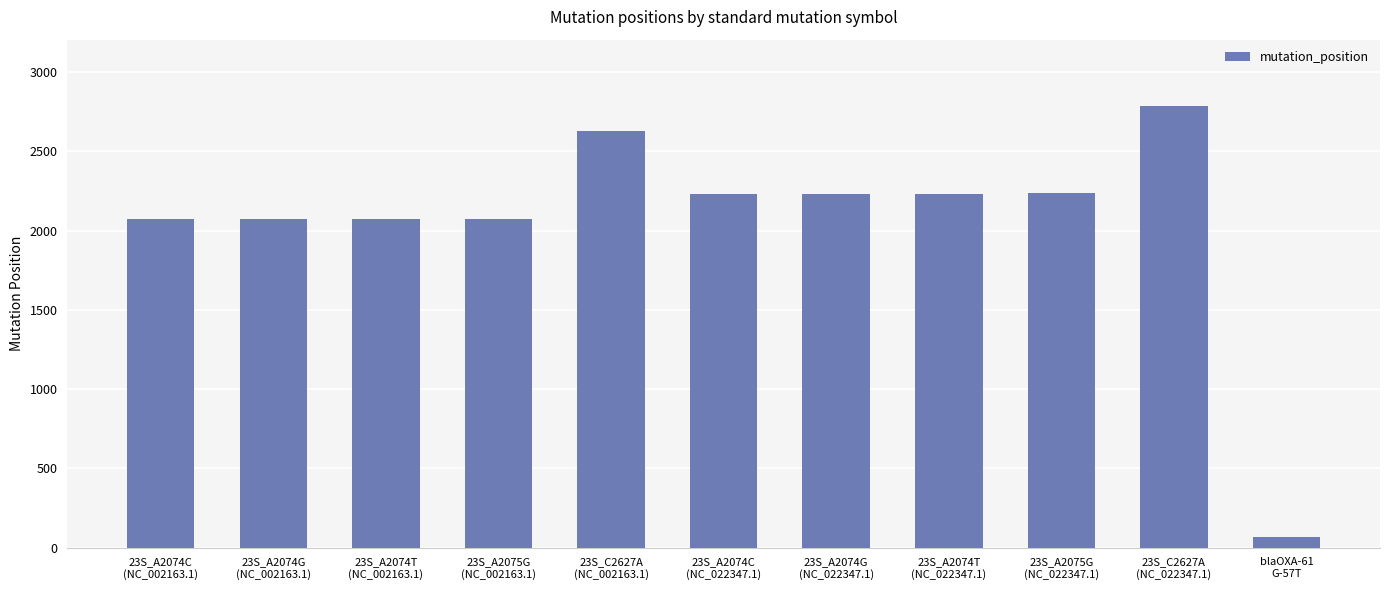

Which has a higher value, 23S_A2074T
(NC_002163.1) or 23S_C2627A
(NC_002163.1)?

23S_C2627A
(NC_002163.1)